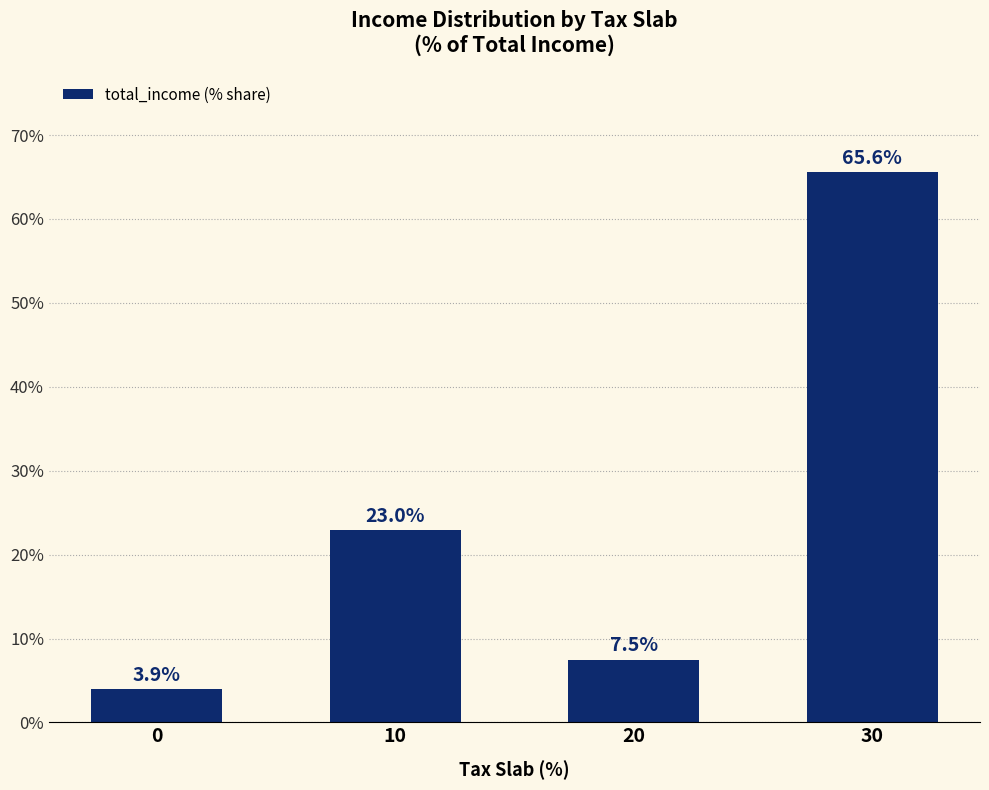

What is the change in value from 10 to 20?

-15.5